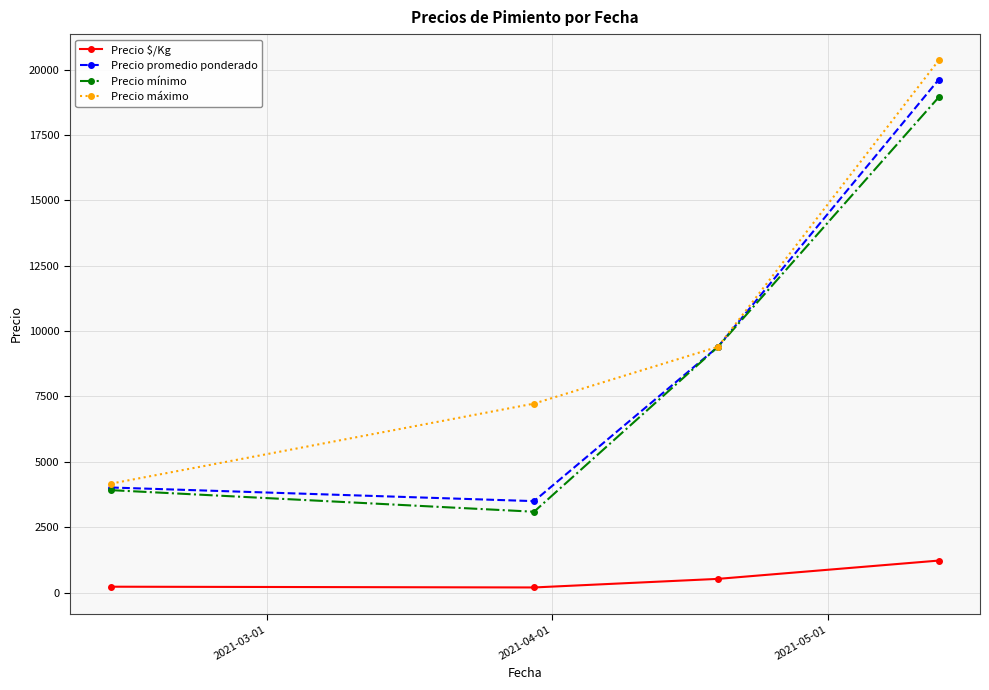

At how many categories does at least one series exceed 9082?

2